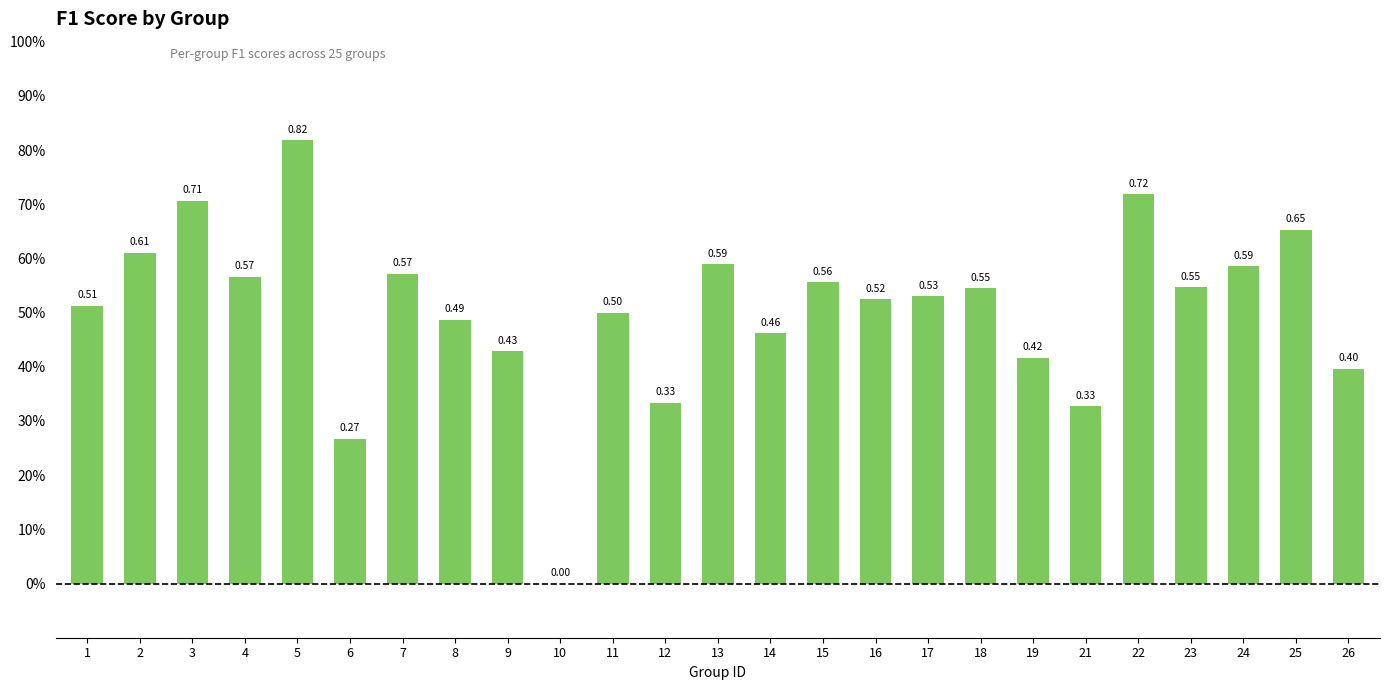

How many distinct data groups are displayed?

1